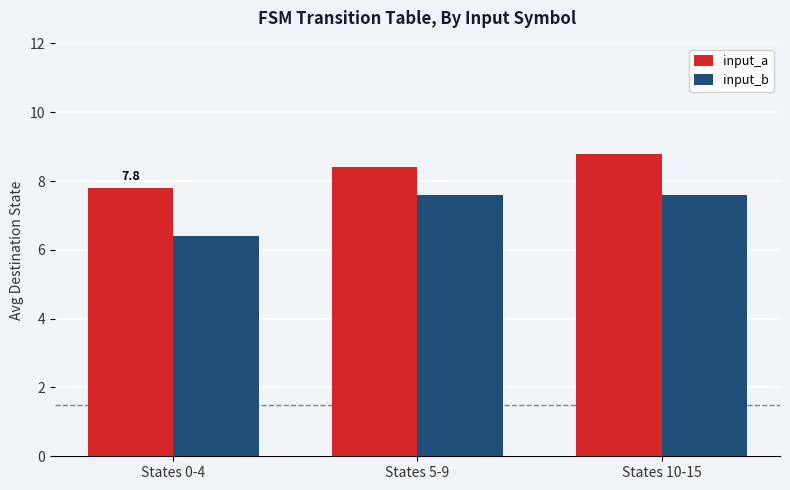

What is the spread (max minus min) of values at States 5-9?

0.8